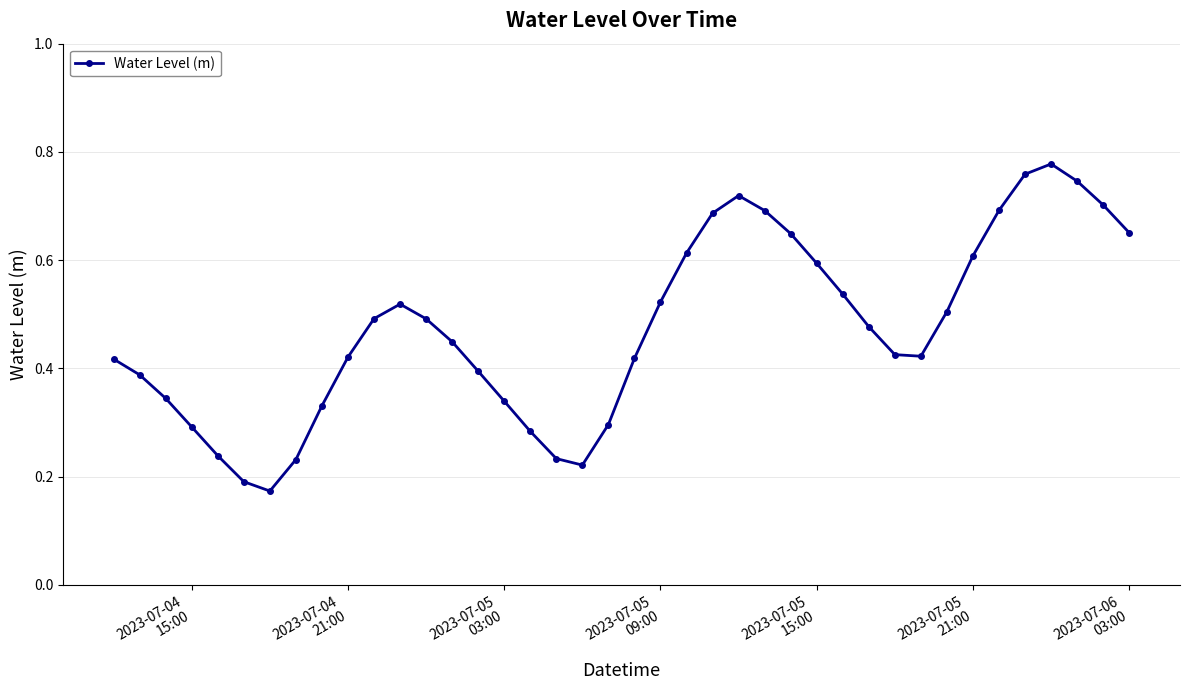

How many points are higher than both their immediate neighbors (excluding endpoints)?

3